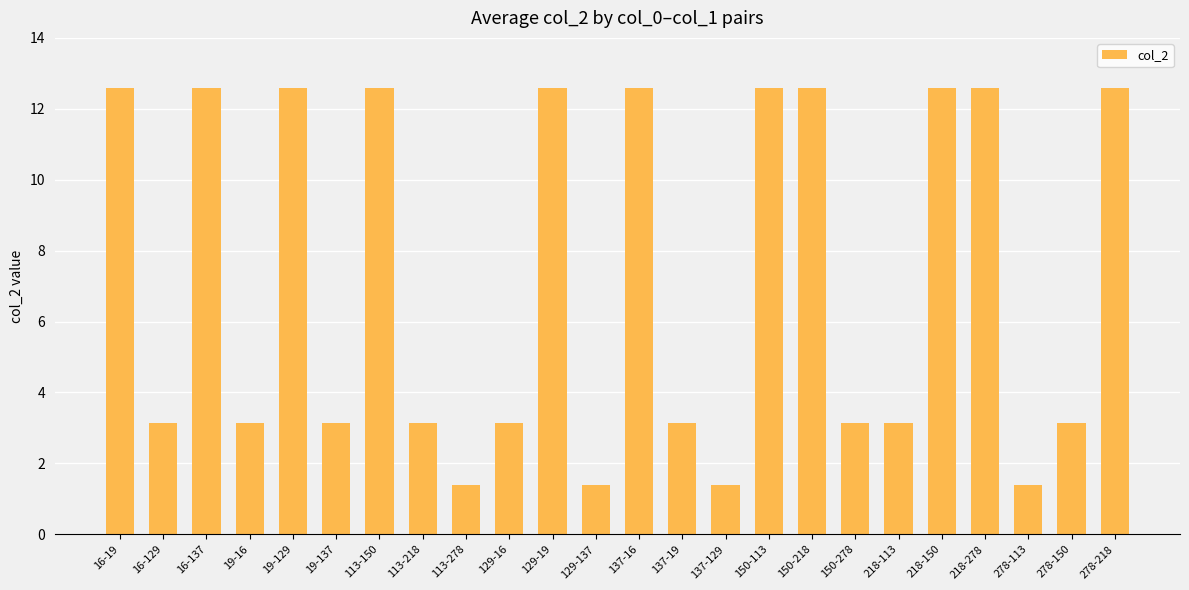

Does the chart contain any negative values?

No